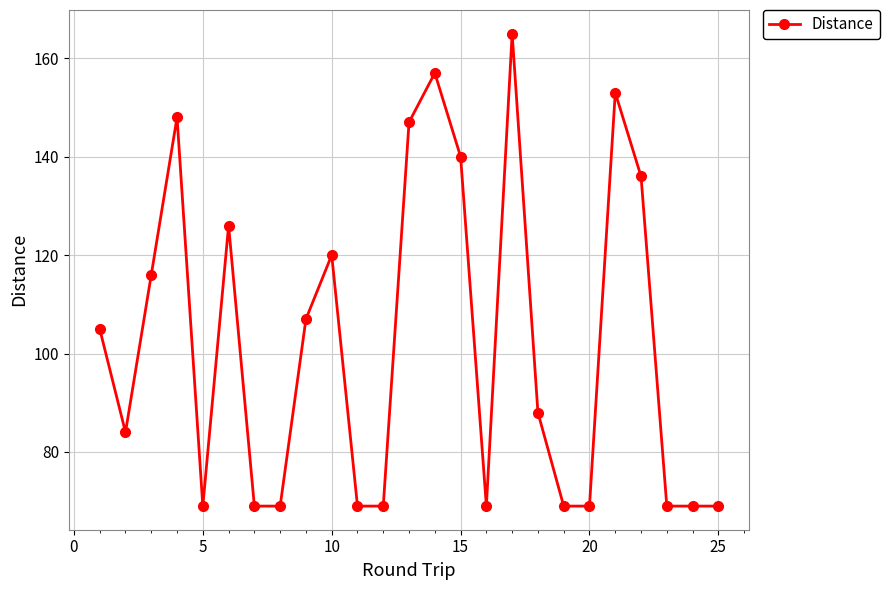

True or false: the data has more than 0 interior local peaks.

True